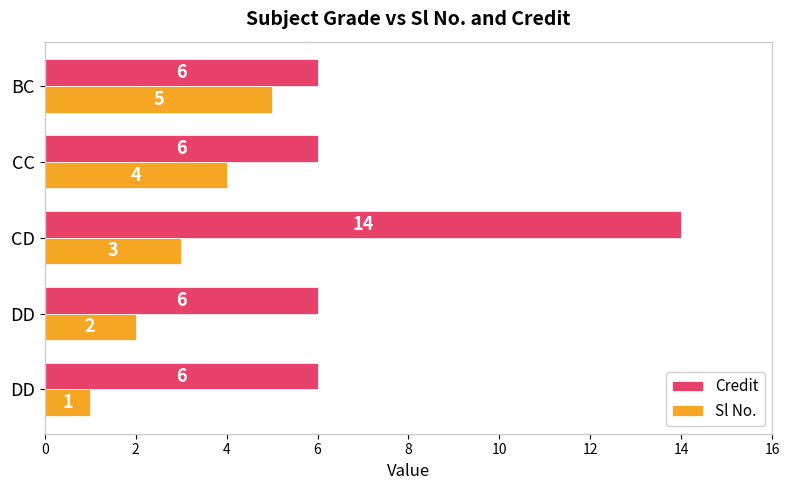

How many data points does each series have?

5